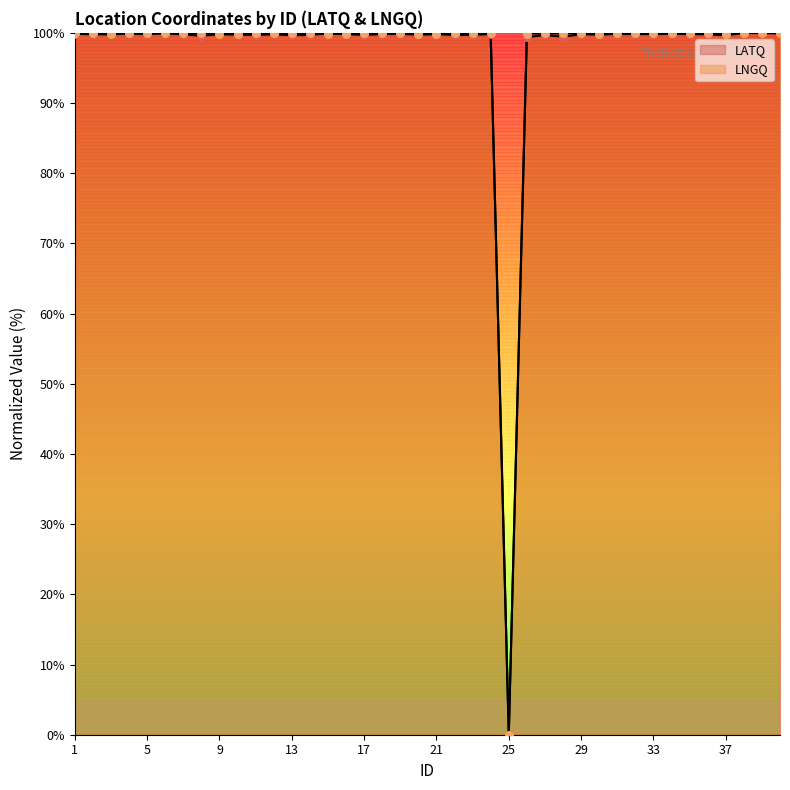

What are all the series names shown in the legend?

LATQ, LNGQ